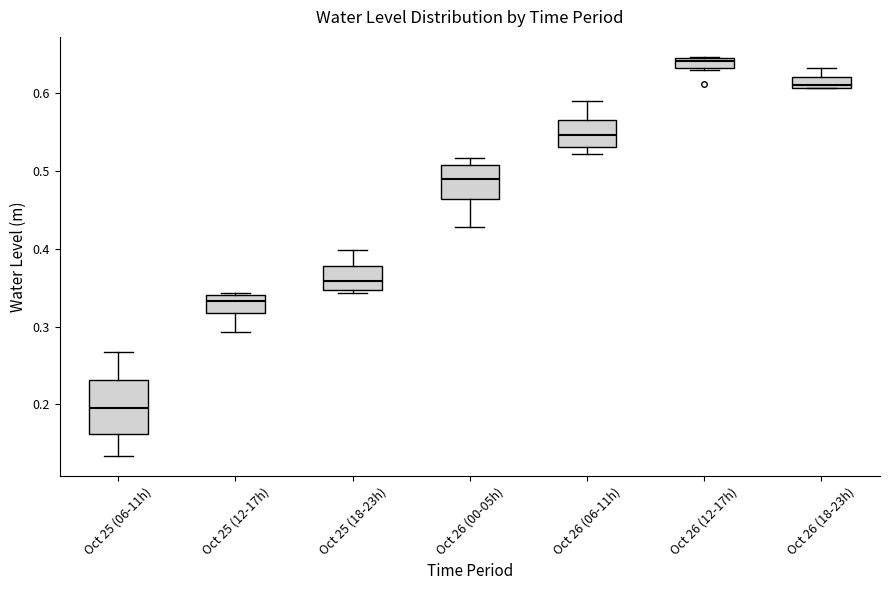

Which box's median line is the lowest?

Oct 25 (06-11h)